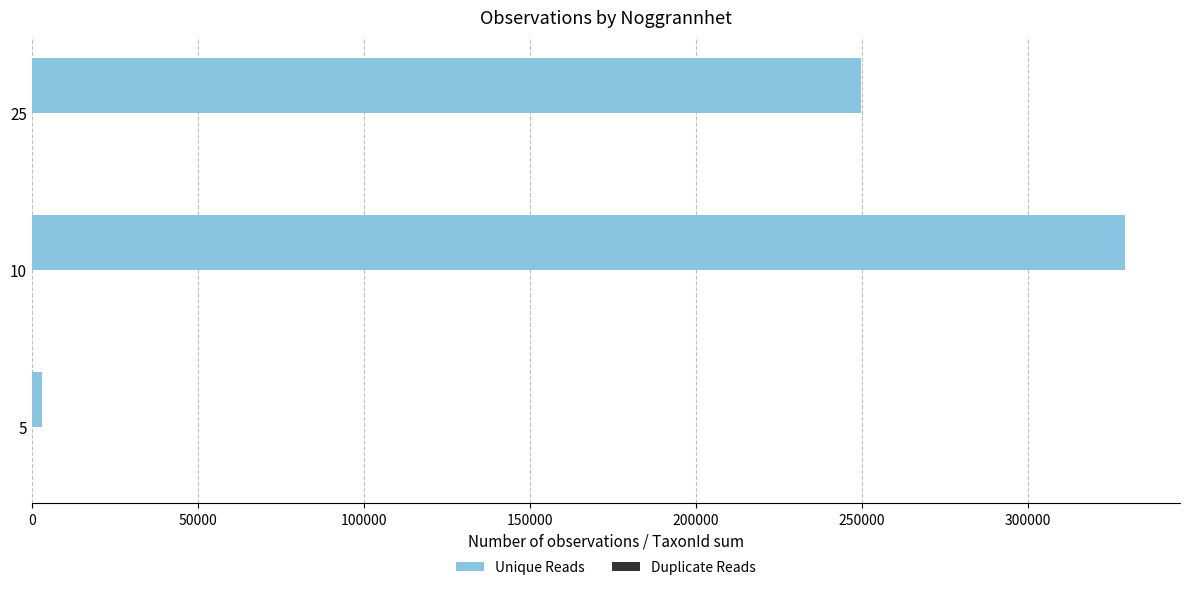

Count the number of categories in the chart.

3